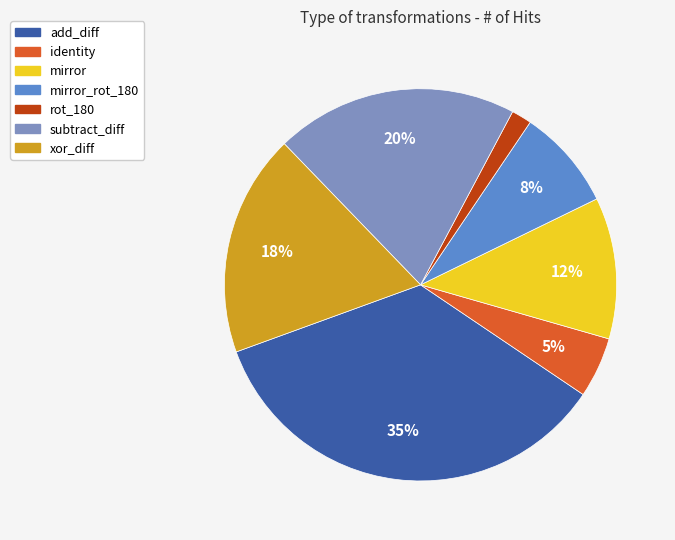

How many slices are in this pie chart?

7